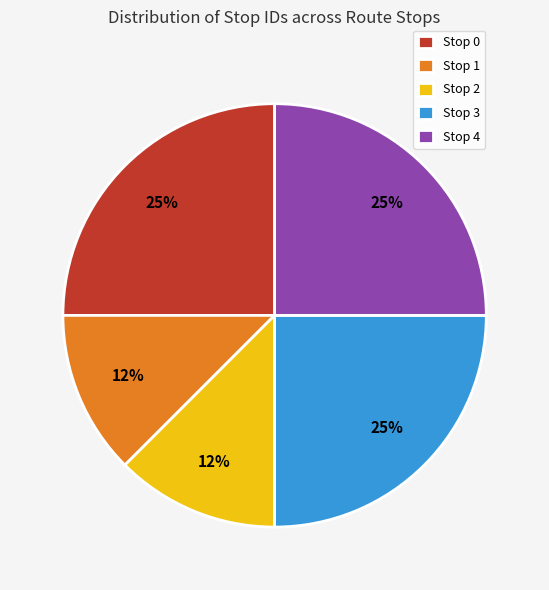

Is Stop 4 the majority of the pie?

No